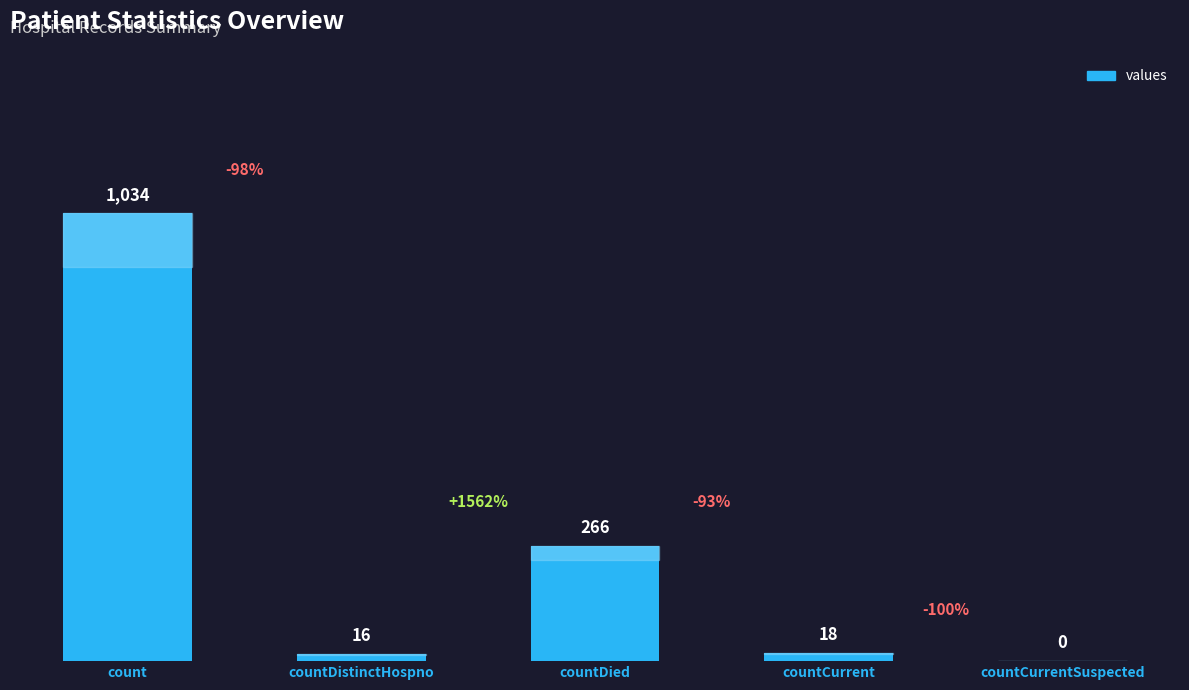

What is the maximum value shown in the chart?

1034